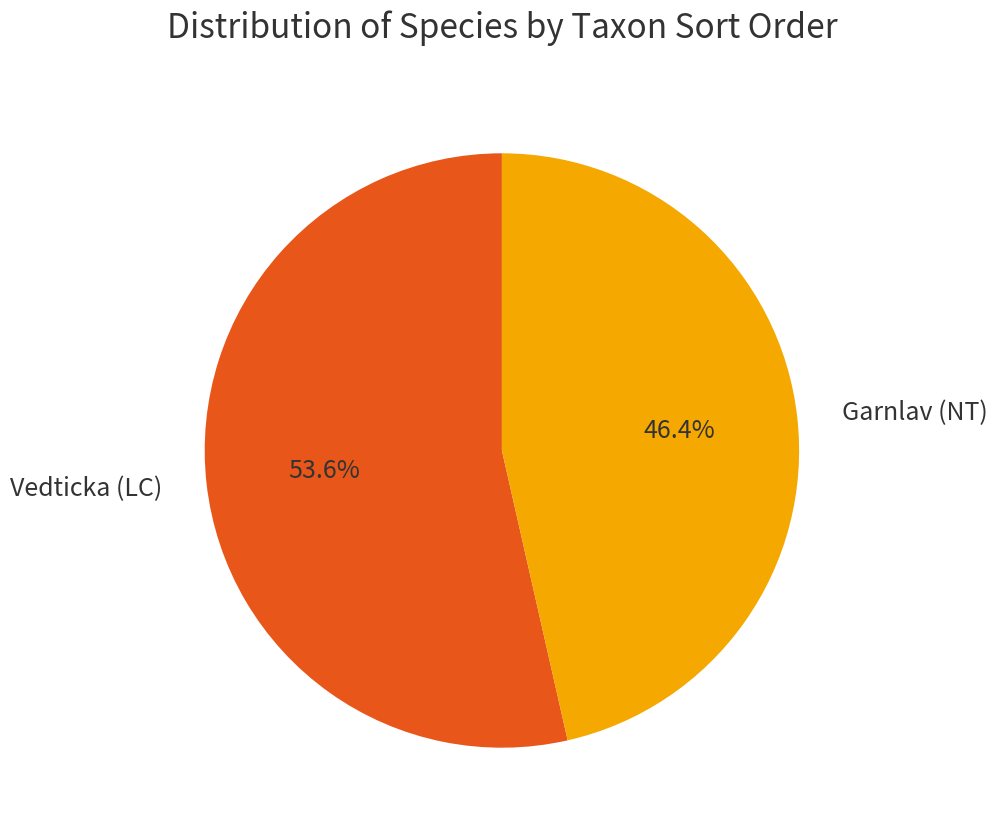

Is there any slice that represents more than half of the pie?

Yes